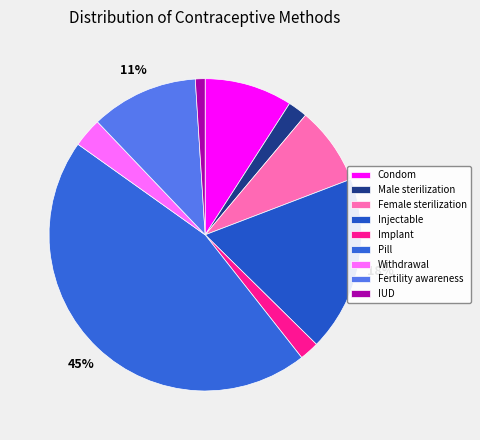

What is the change in value from Pill to Withdrawal?

-0.4